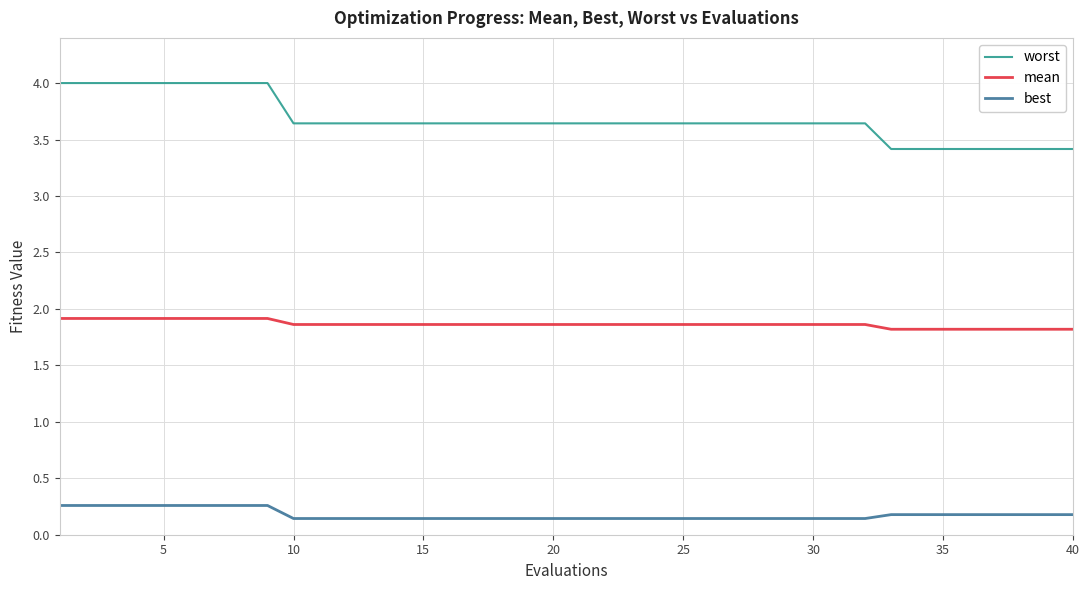

What is the greatest value displayed?

4.0